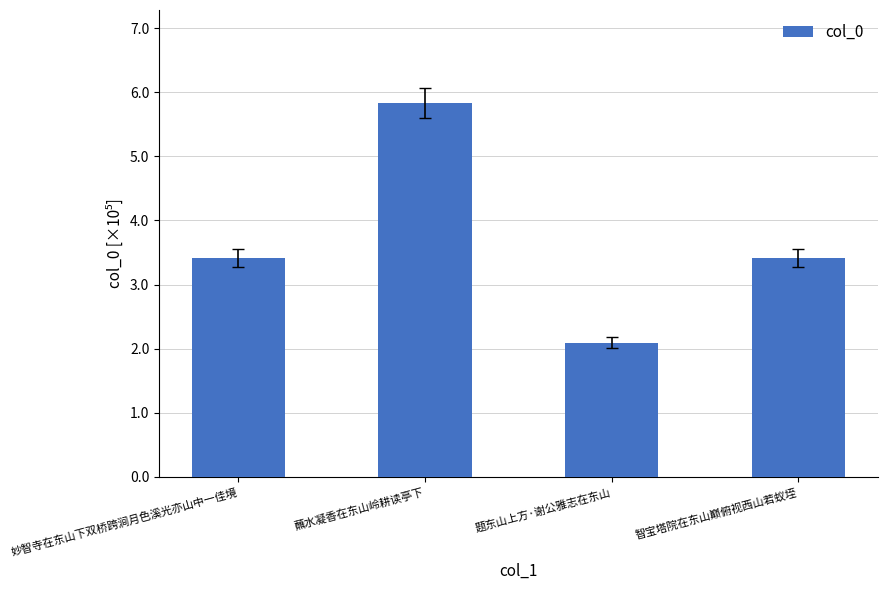

Between 智宝塔院在东山巅俯视西山若蚁垤 and 妙智寺在东山下双桥跨涧月色溪光亦山中一佳境, which is larger?

智宝塔院在东山巅俯视西山若蚁垤